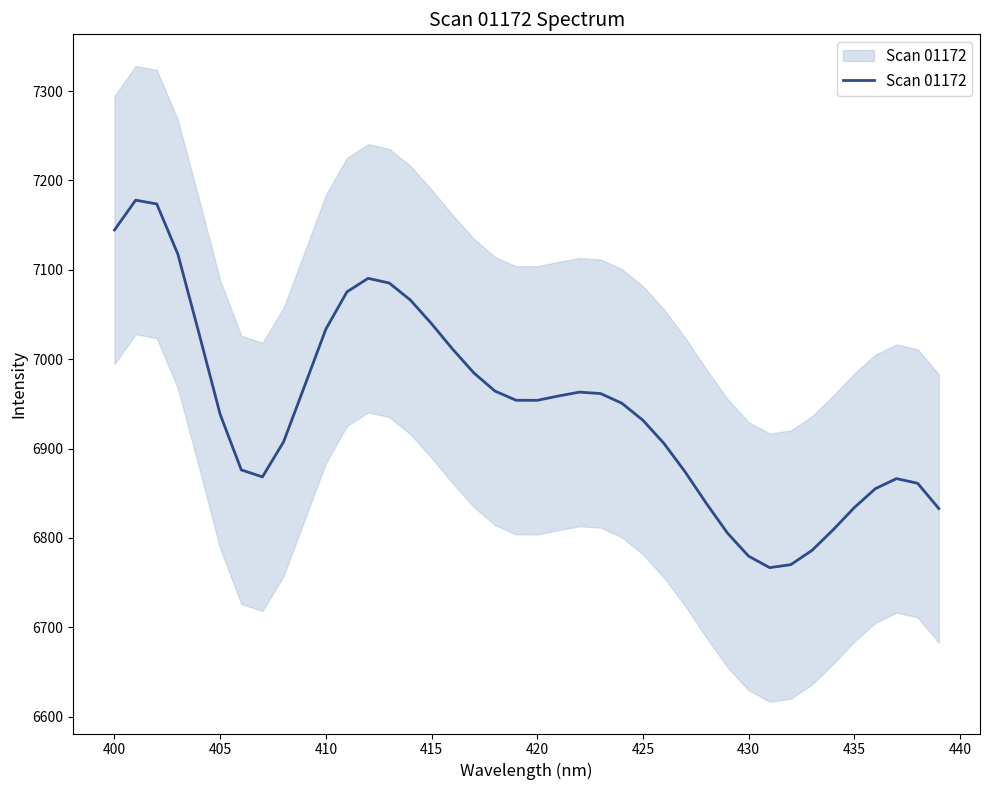

True or false: the data shows 9194.3 at 430.

False